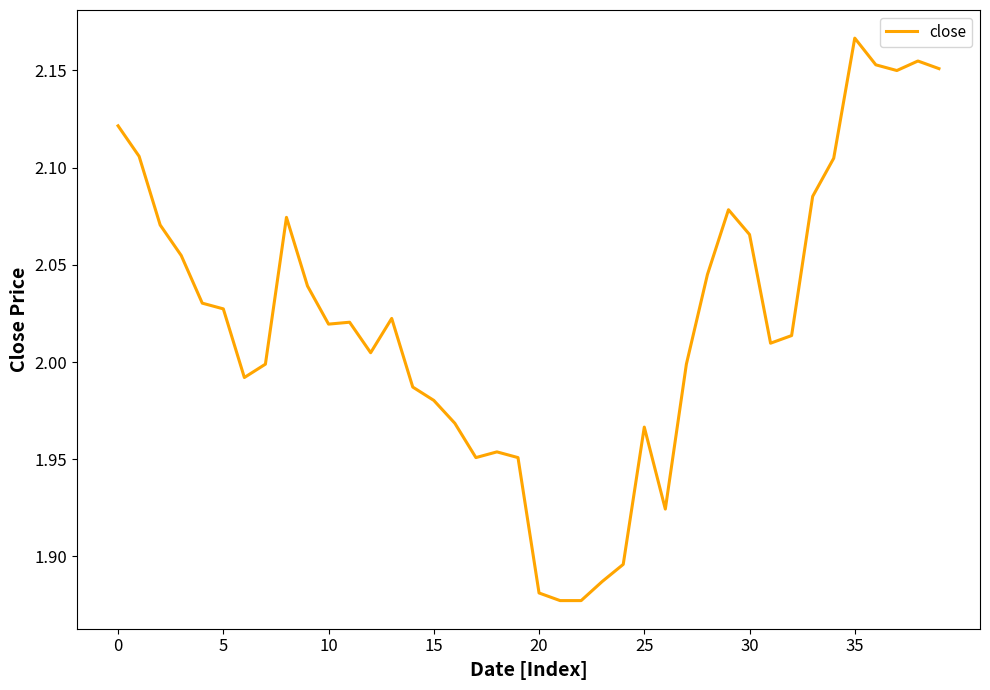

What is the difference between the maximum and minimum values?

0.3